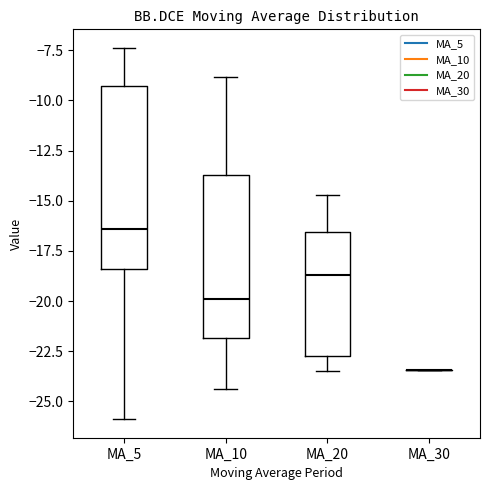

Comparing the boxes themselves (not the whiskers), which one is the tallest?

MA_5